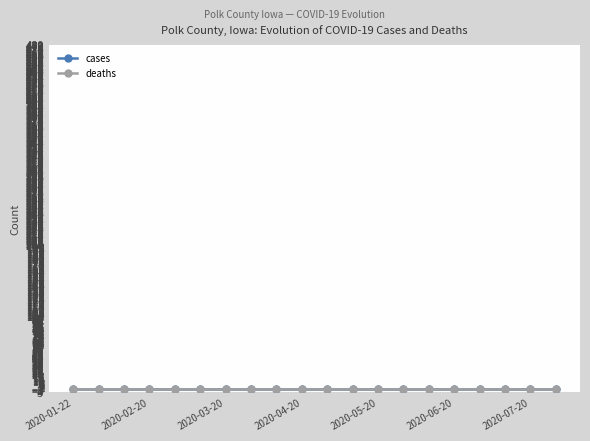

Rank the series by their average value, from lowest to highest.

deaths, cases